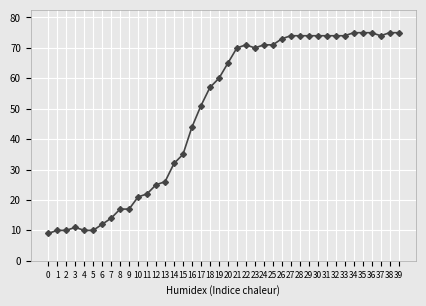

True or false: the data shows 34 at 13.

False